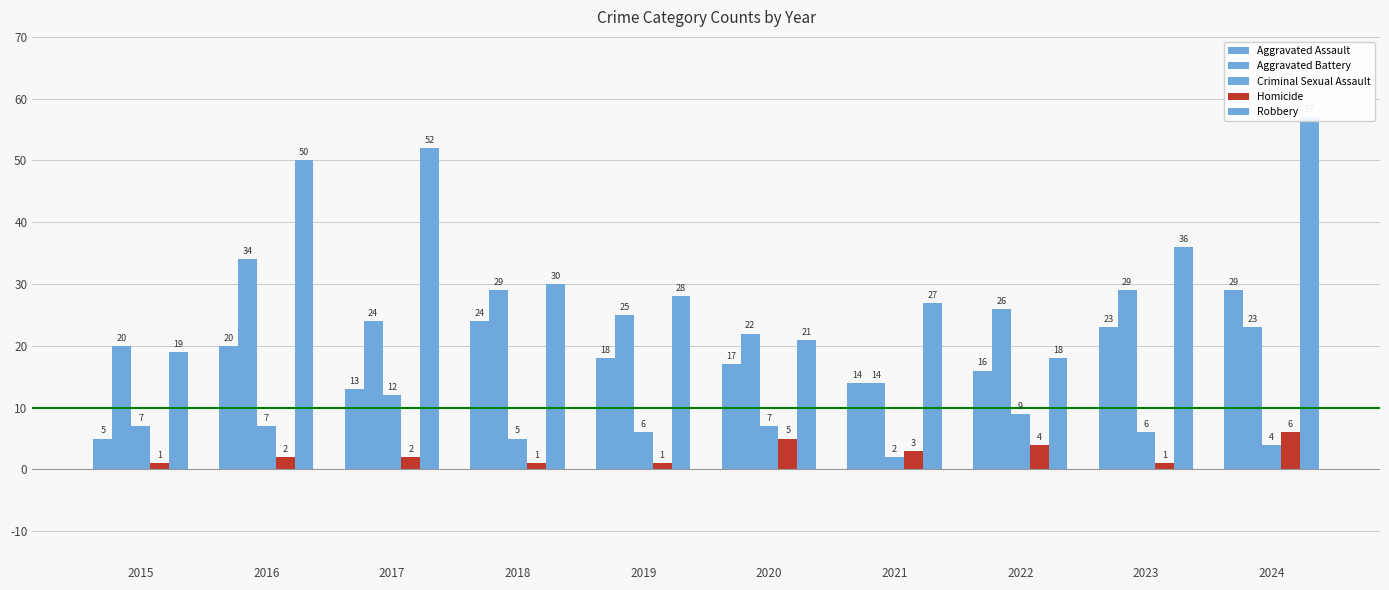

List the series in order of their peak value, highest first.

Robbery, Aggravated Battery, Aggravated Assault, Criminal Sexual Assault, Homicide